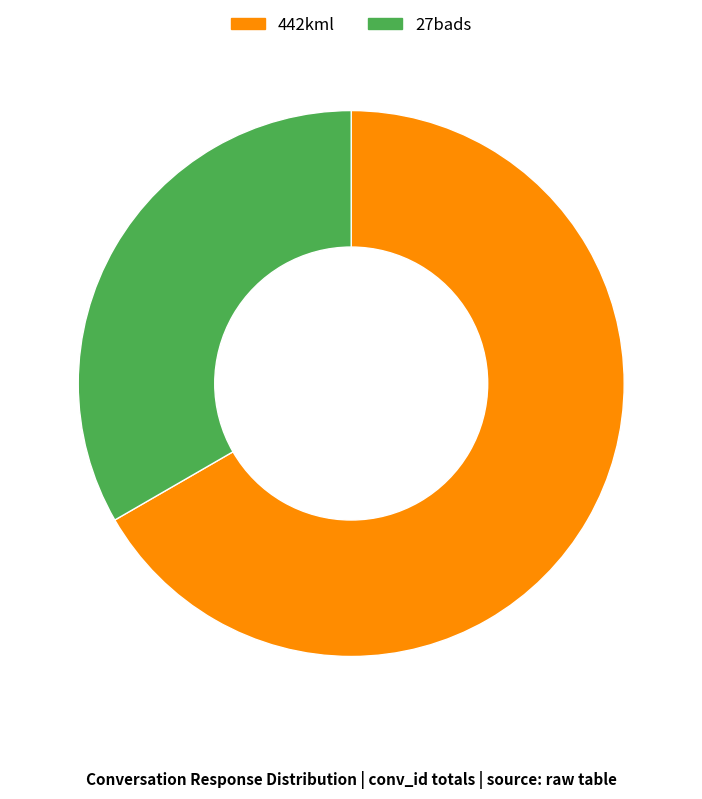

Does 442kml represent more than half of the total?

Yes